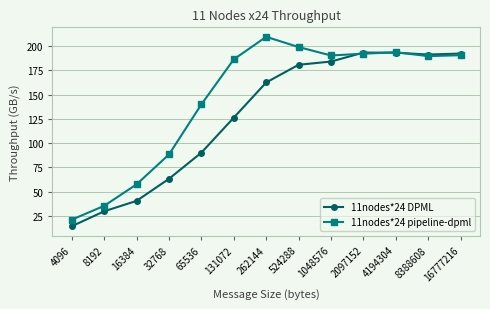

At which label is 11nodes*24 DPML closest to 103?

65536